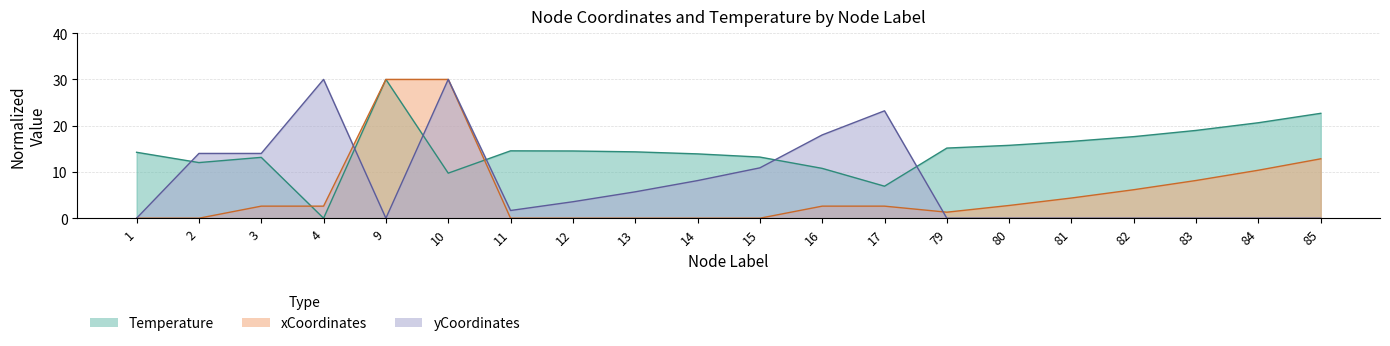

Rank the series by their maximum value, from lowest to highest.

Temperature, xCoordinates, yCoordinates